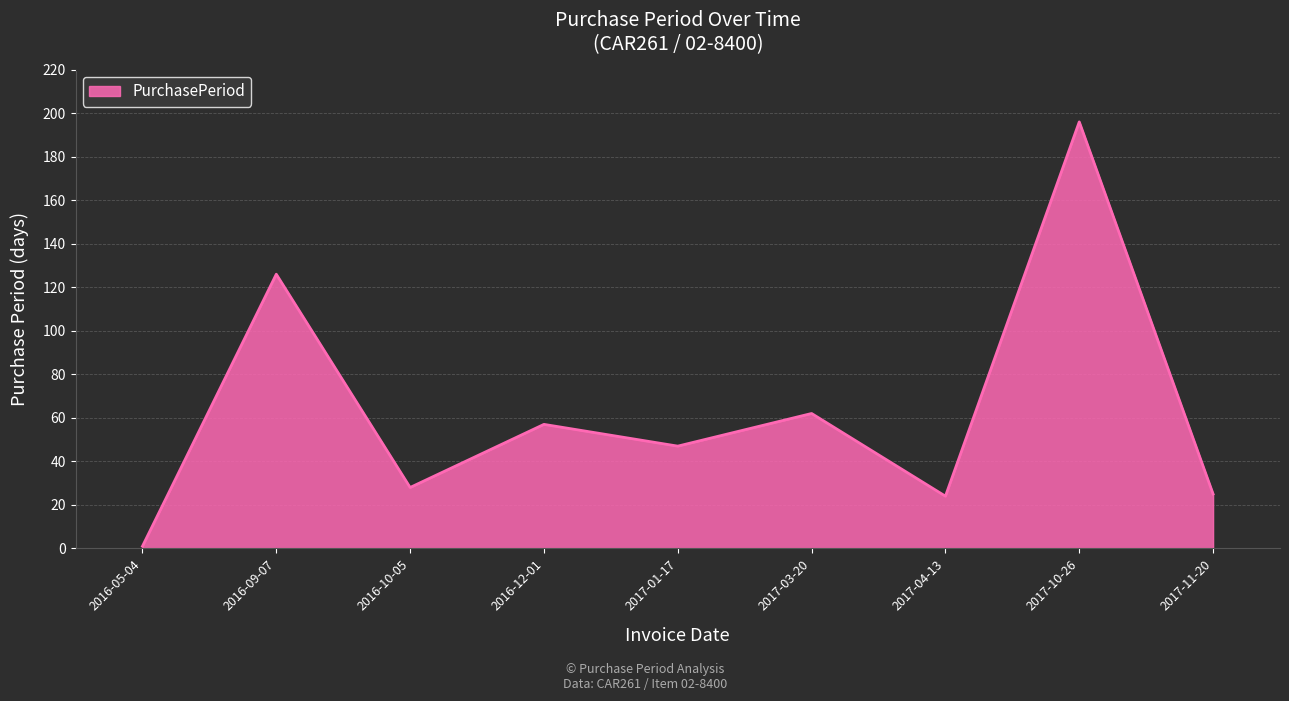

Which has a higher value, 2016-10-05 or 2017-03-20?

2017-03-20